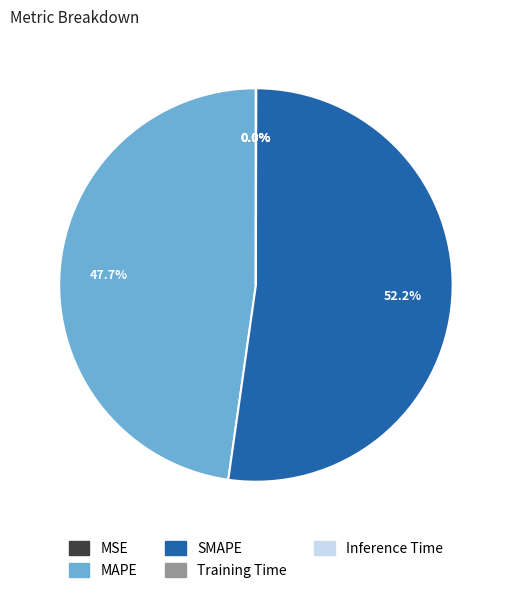

Which slice represents more than half of the pie?

SMAPE